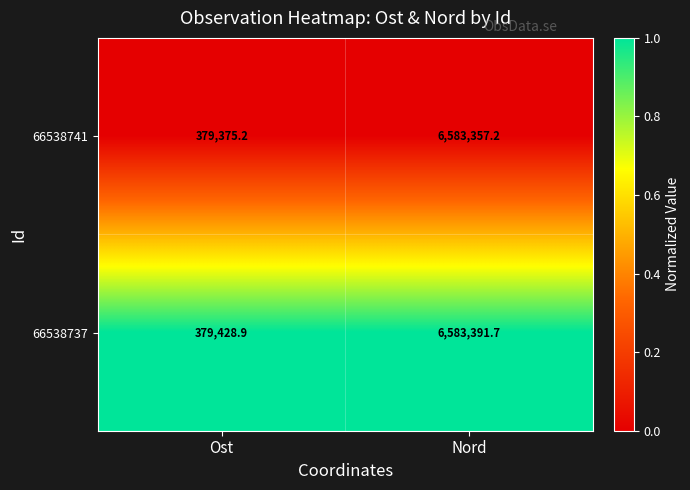

True or false: 66538737 has a value of 10637635.9 at Nord.

False